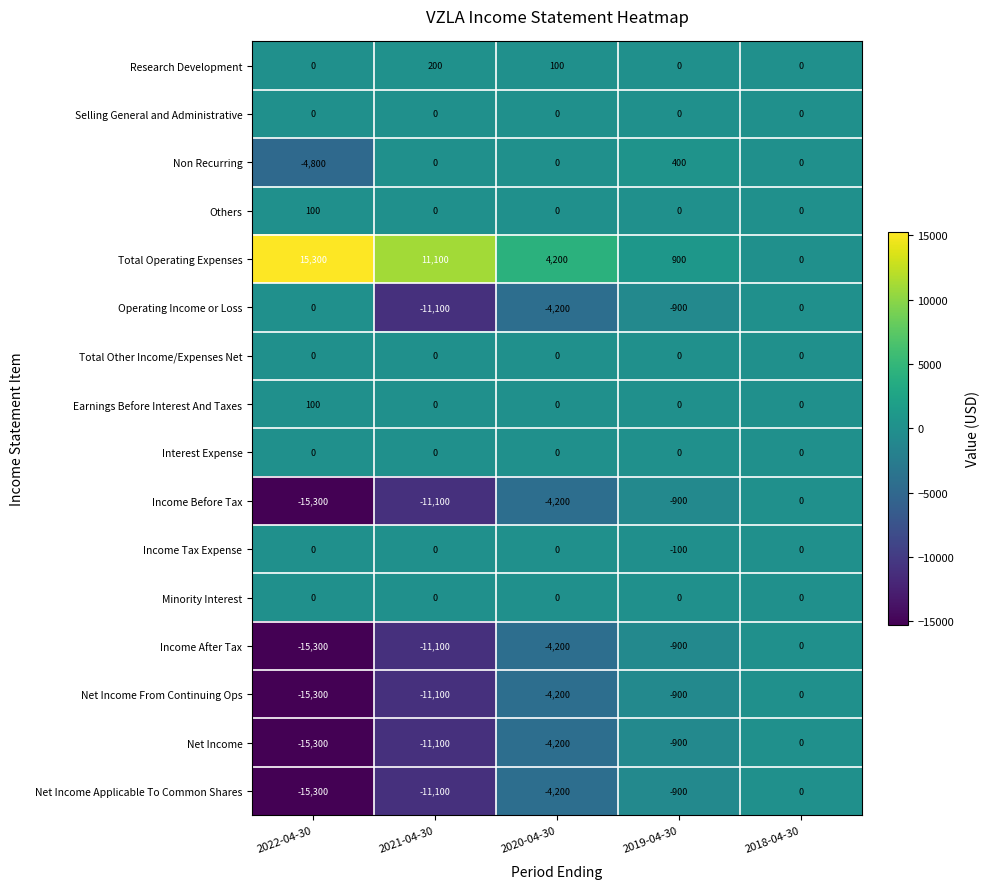

What is the sum of all Others values?

100